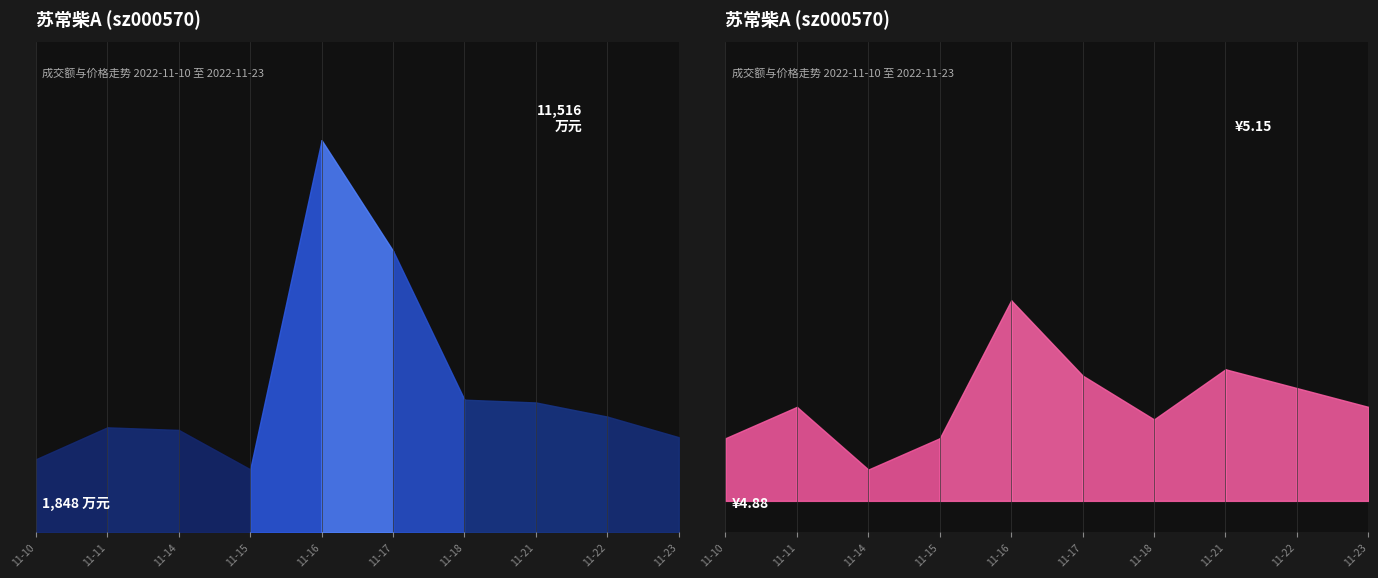

Rank the categories by 成交额(万元) value from lowest to highest.

2022-11-15, 2022-11-10, 2022-11-23, 2022-11-14, 2022-11-11, 2022-11-22, 2022-11-21, 2022-11-18, 2022-11-17, 2022-11-16